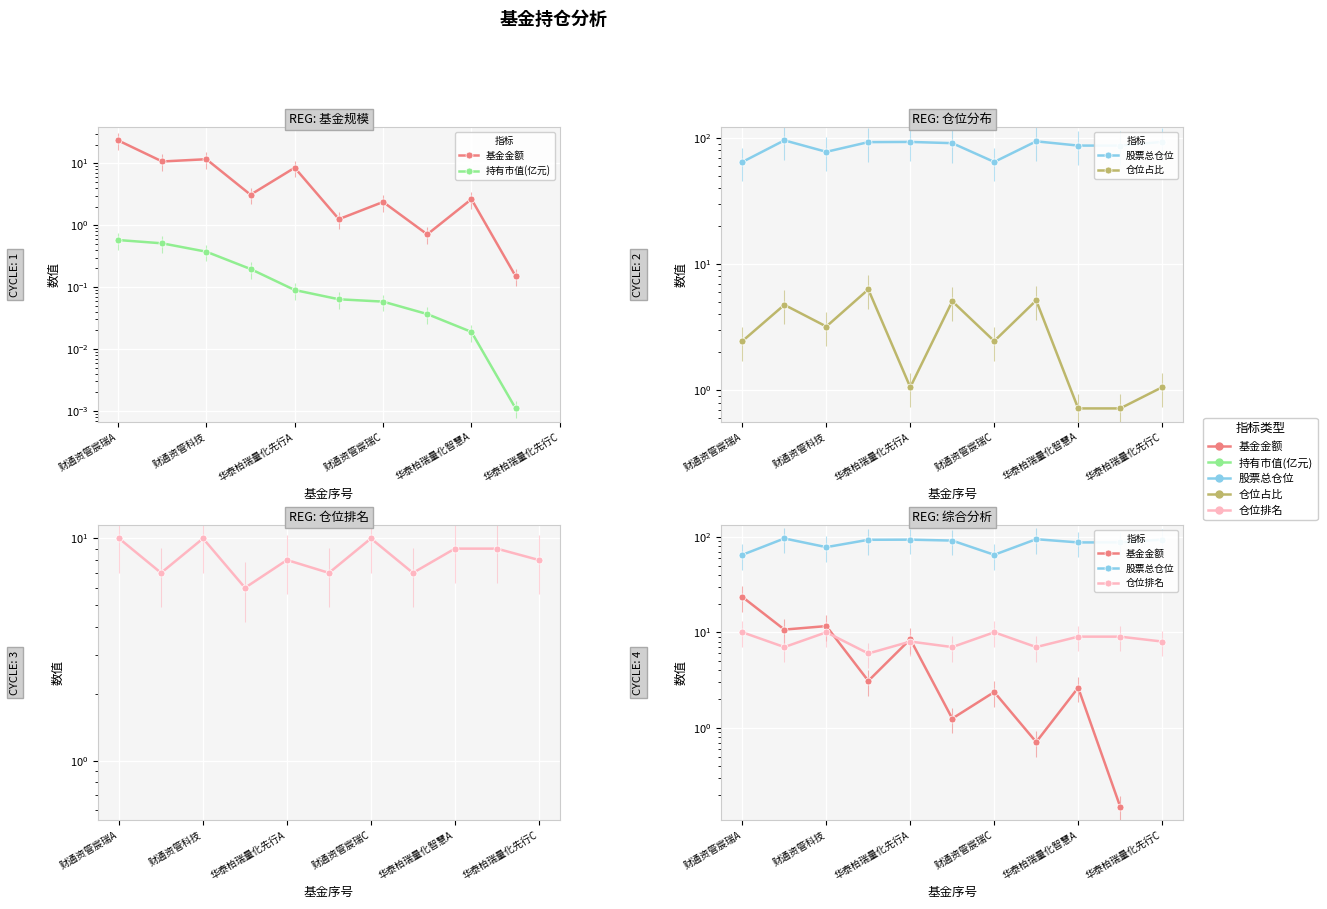

How many positive values does the 基金金额 series have?

10